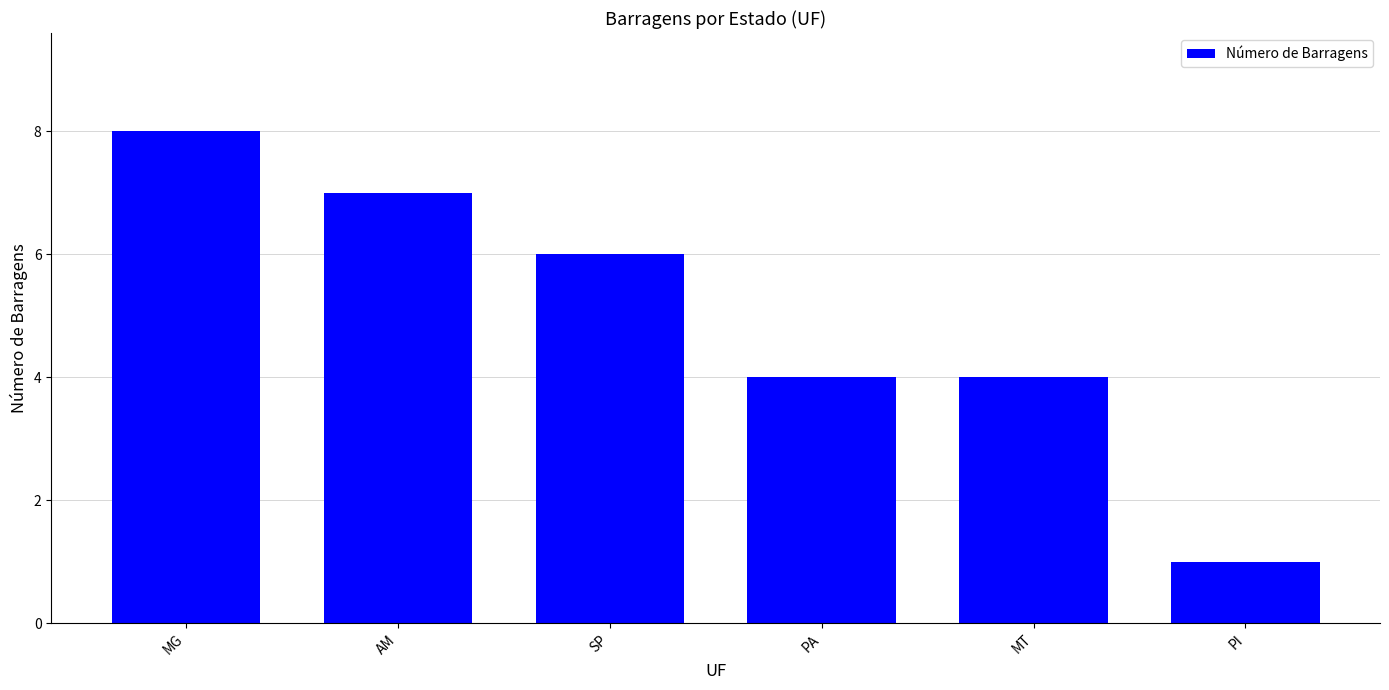

What is the label of the 2nd bar from the left?

AM